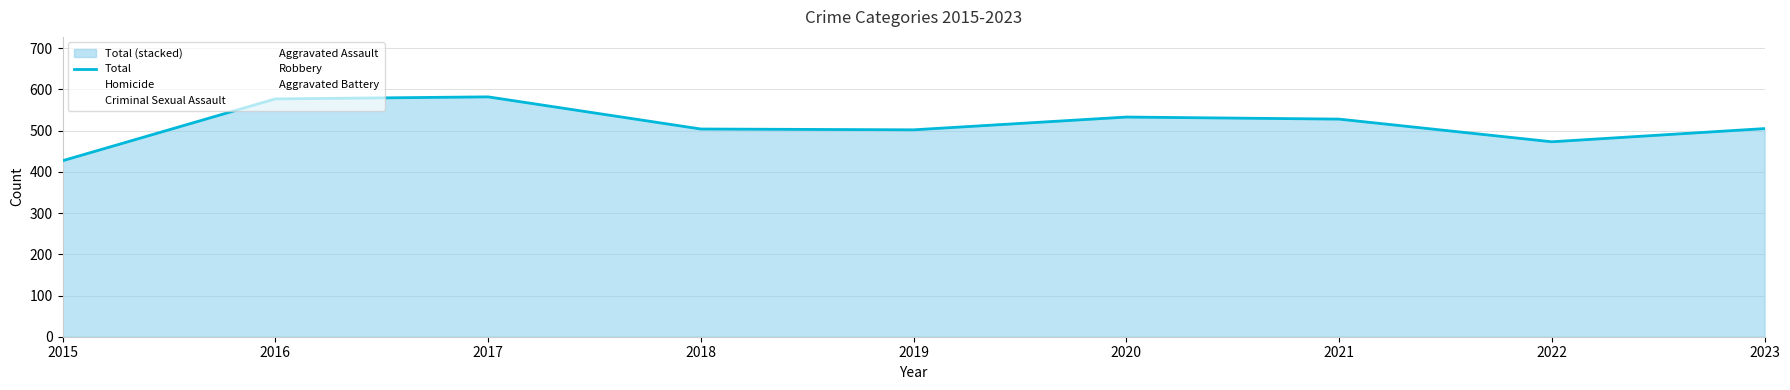

How many points are higher than both their immediate neighbors (excluding endpoints)?

2